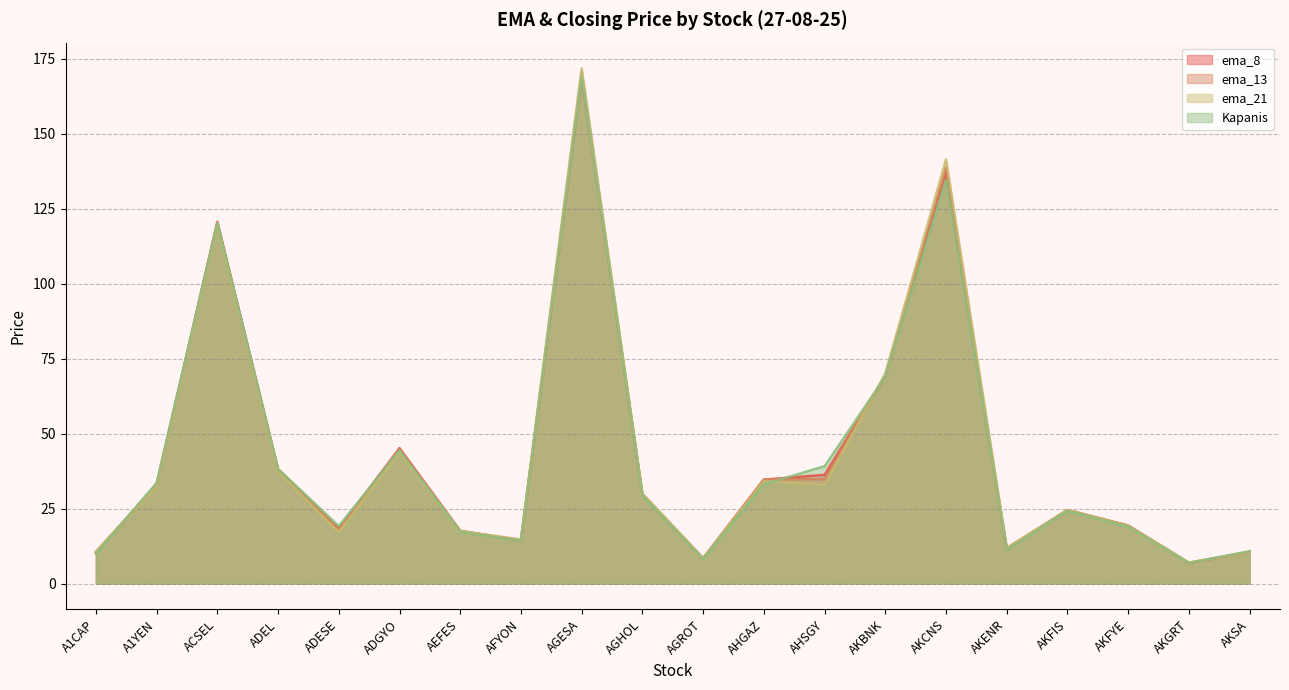

What position from the right is AHSGY?

8